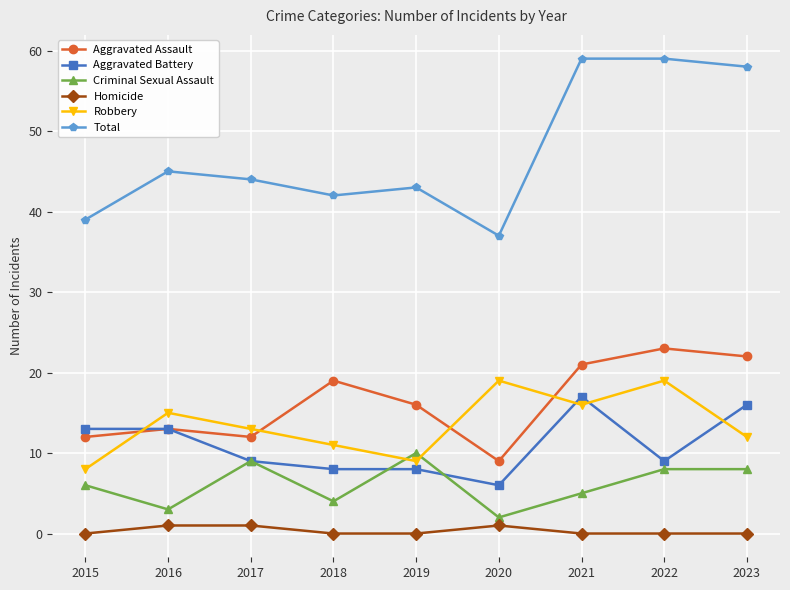

The value of Aggravated Assault at 2020 is 16. True or false?

False